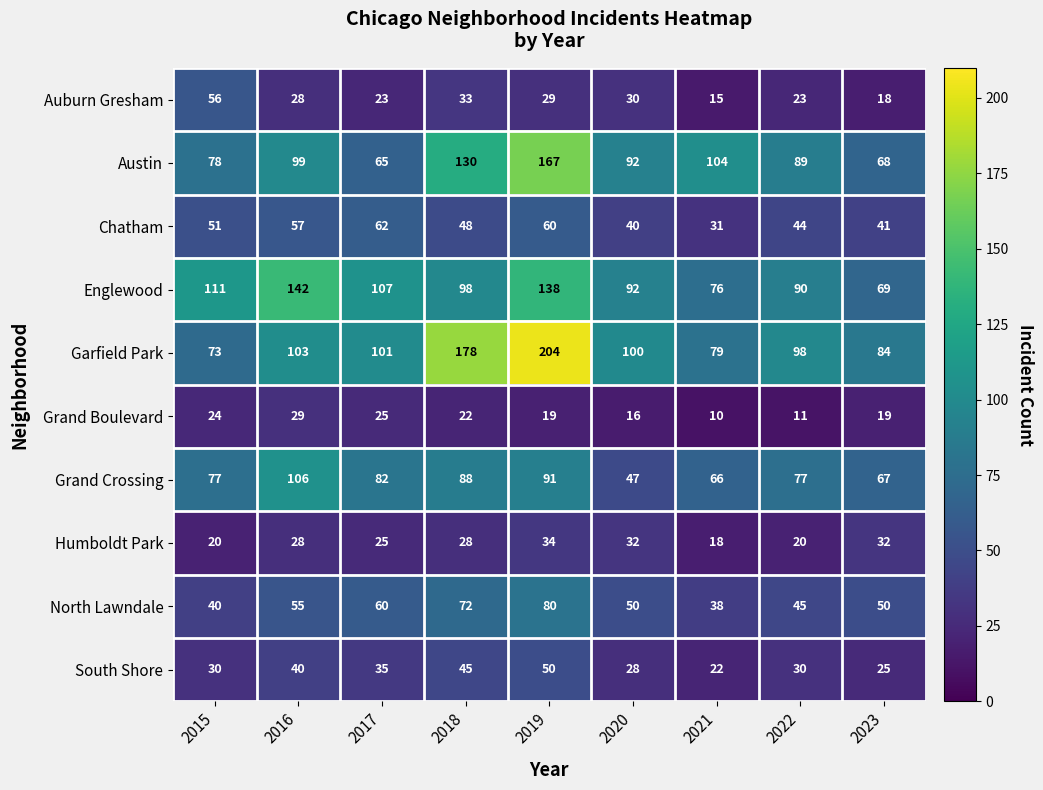

What is the greatest value displayed?

204